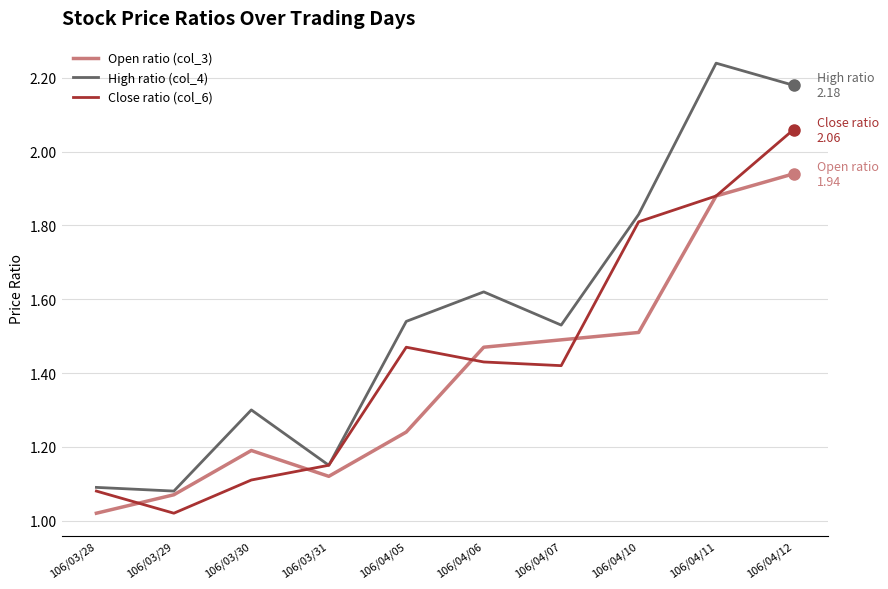

What is the difference between the highest and lowest values at 106/04/11?

0.4